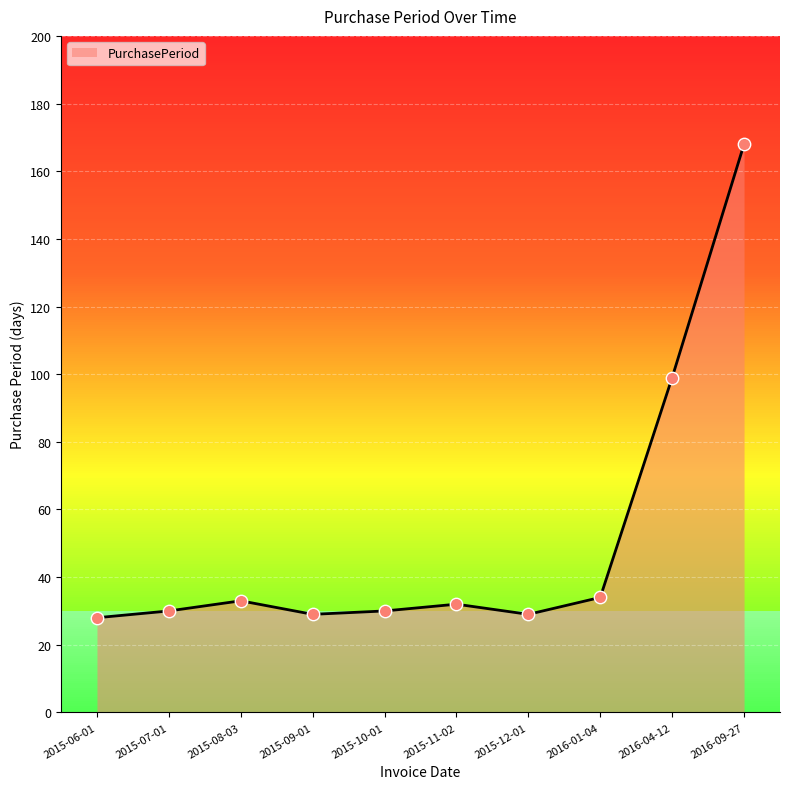

What is the change in value from 2015-09-01 to 2016-04-12?

+70